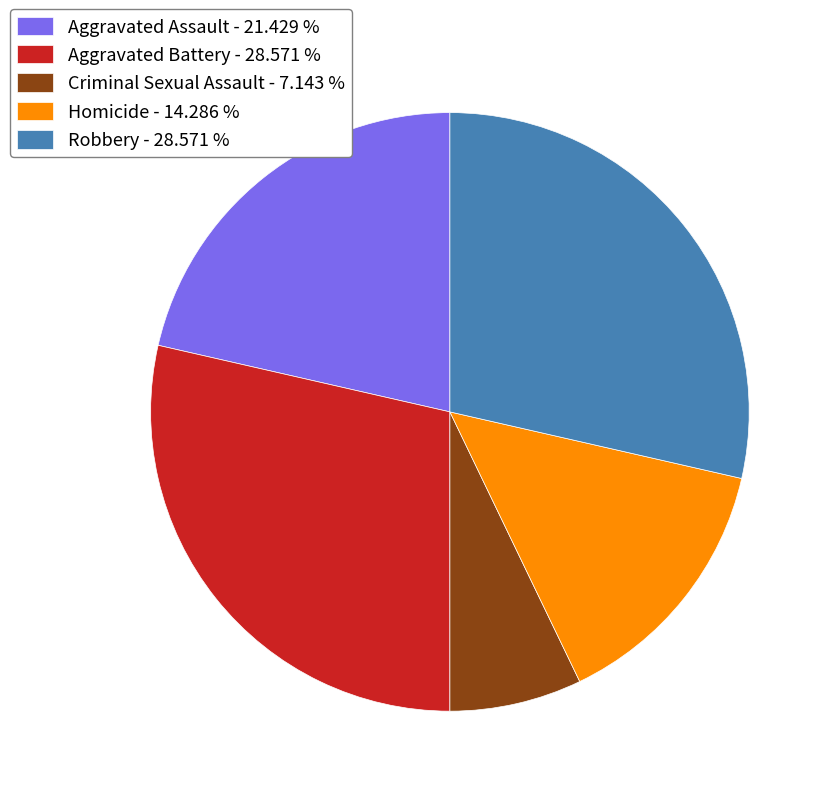

Is there a majority slice in this chart?

No